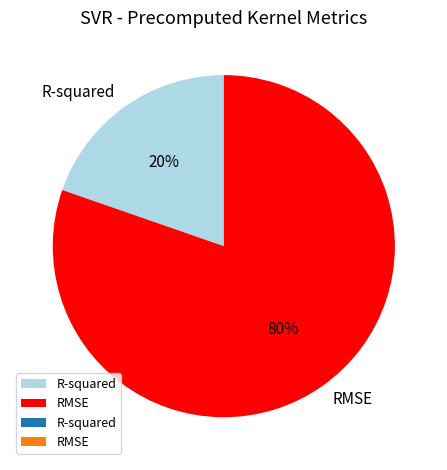

To the nearest percent, what is the average slice percentage?

50%